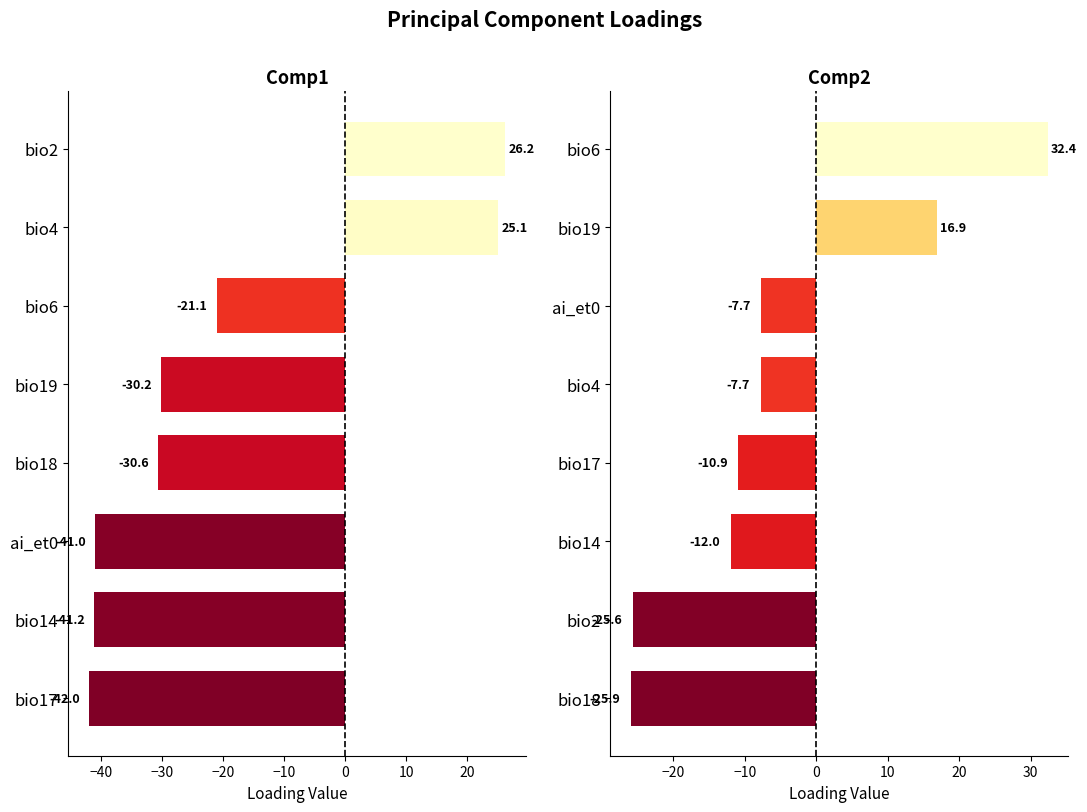

Is the value of Comp2 at 10 greater than the value of Comp1 at 10?

No